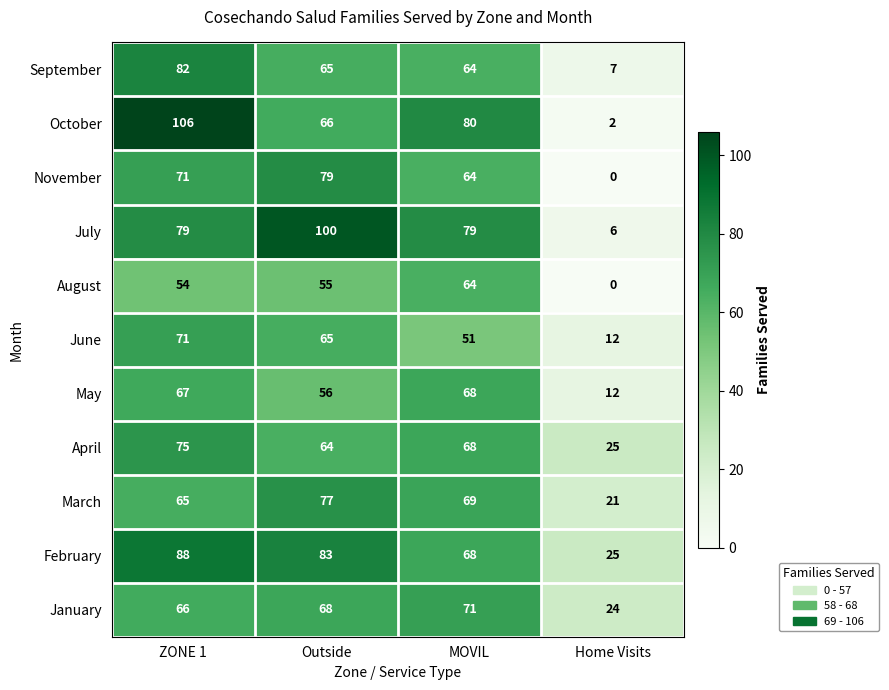

Is it true that September equals 102 at Outside?

False